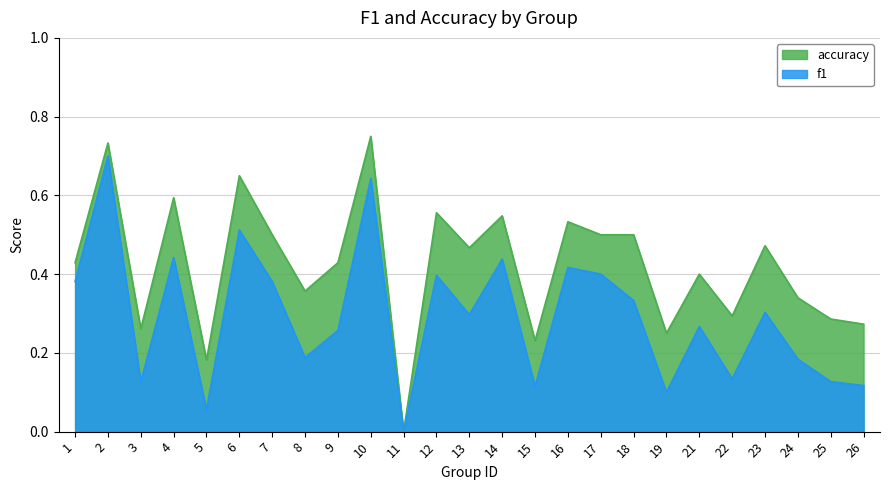

The f1 series shows 0.1 at 23. True or false?

False